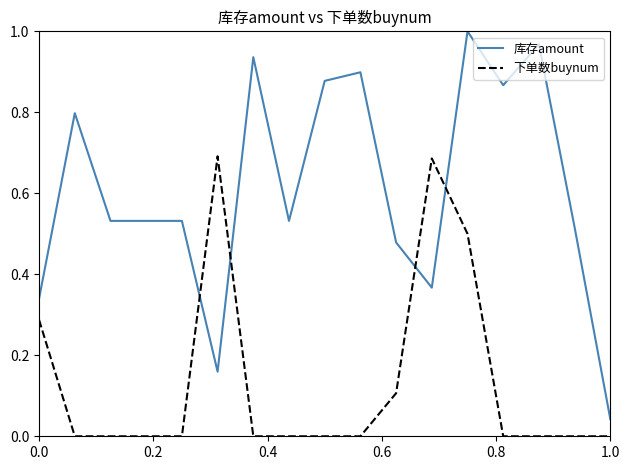

How many lines are shown in the chart?

2